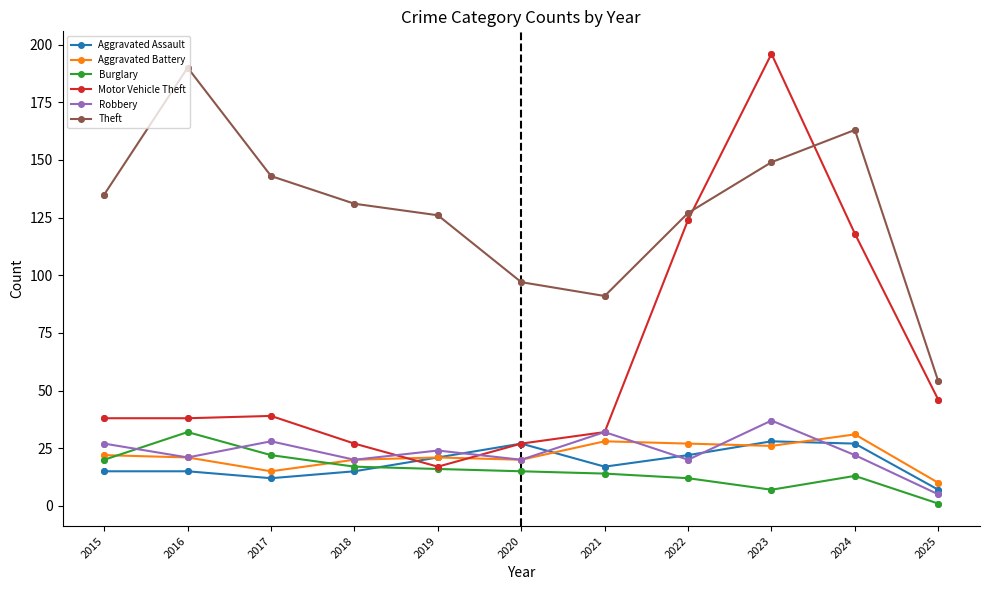

What are all the series names shown in the legend?

Aggravated Assault, Aggravated Battery, Burglary, Motor Vehicle Theft, Robbery, Theft